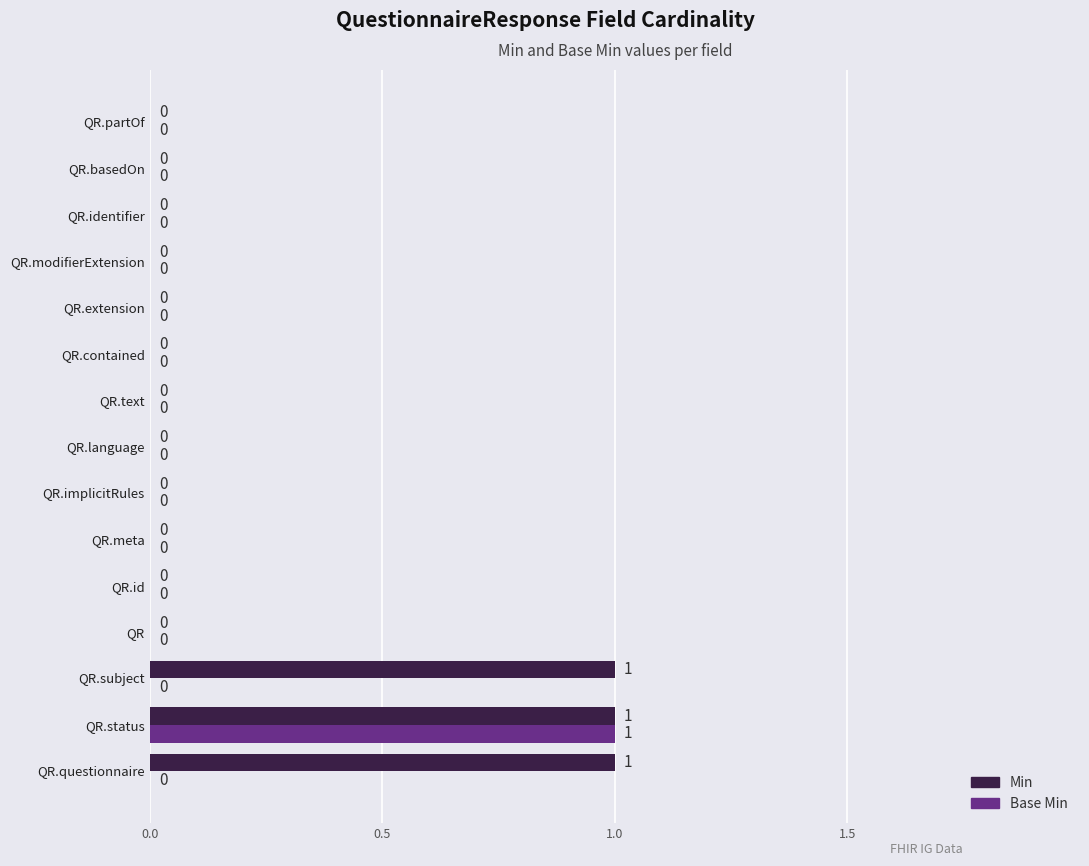

Is it true that Base Min equals -1 at QR.basedOn?

False